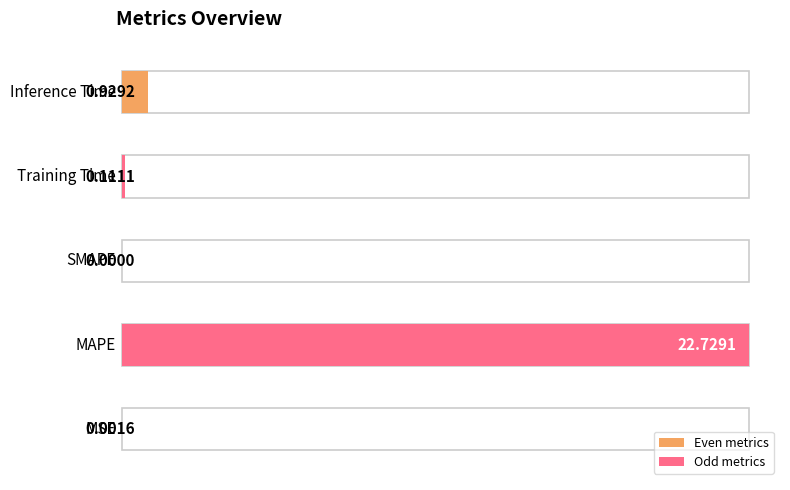

What is the difference between the second highest and minimum values?

0.9